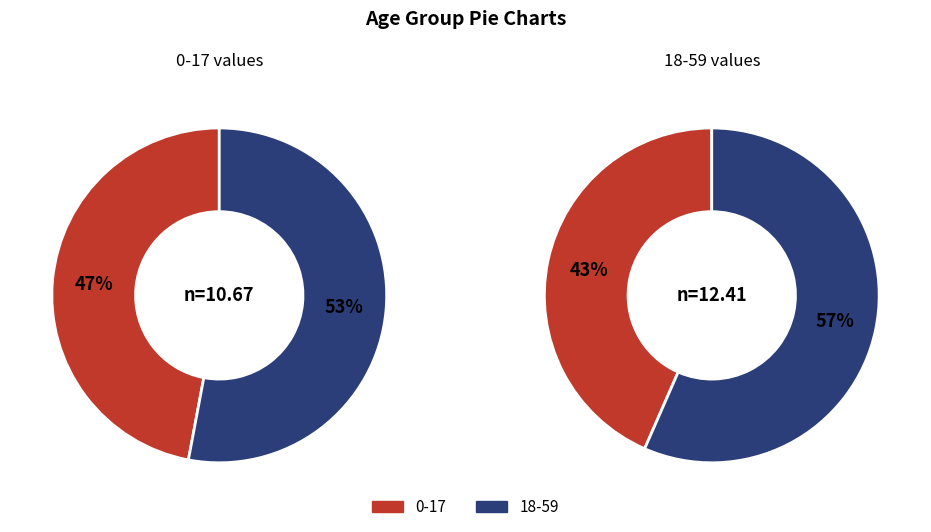

Count the number of slices in the pie.

2